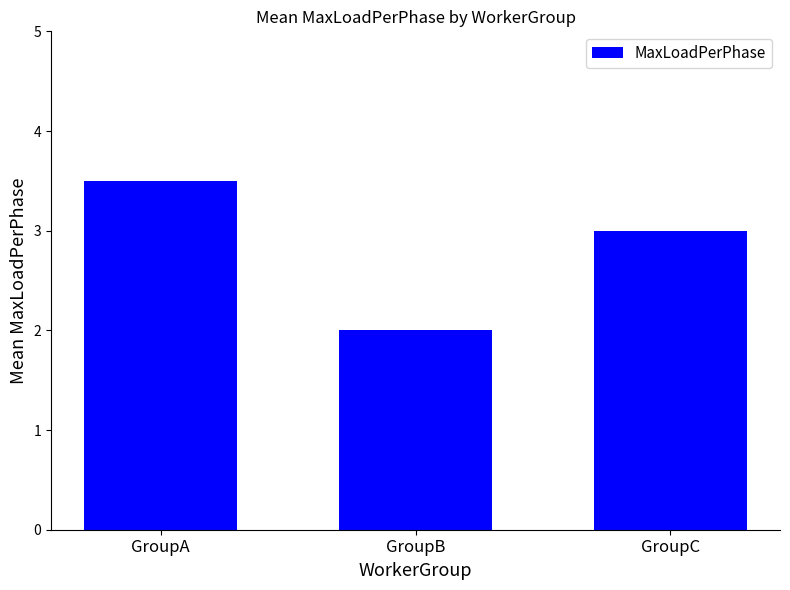

The chart shows a value of 3.0 at GroupC. True or false?

True